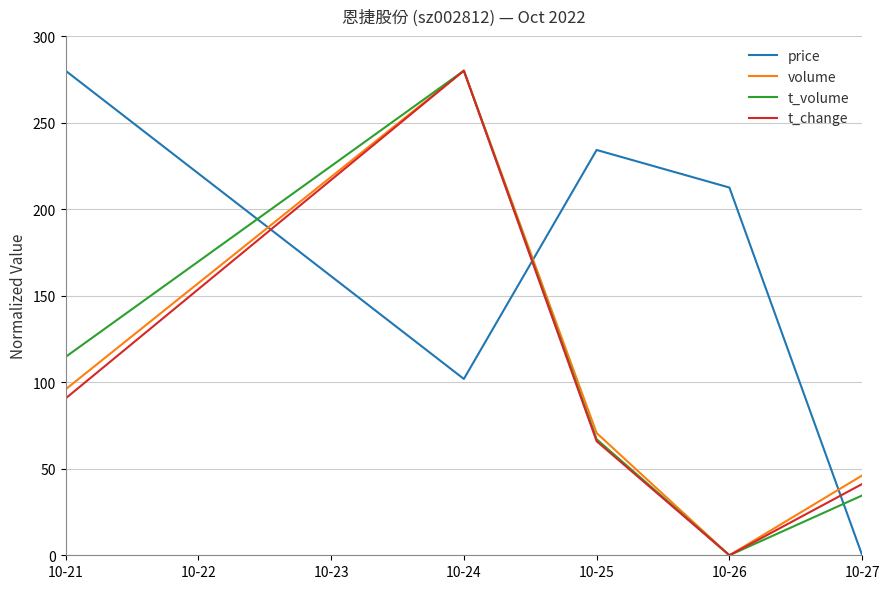

Which series has the largest total across all categories?

price